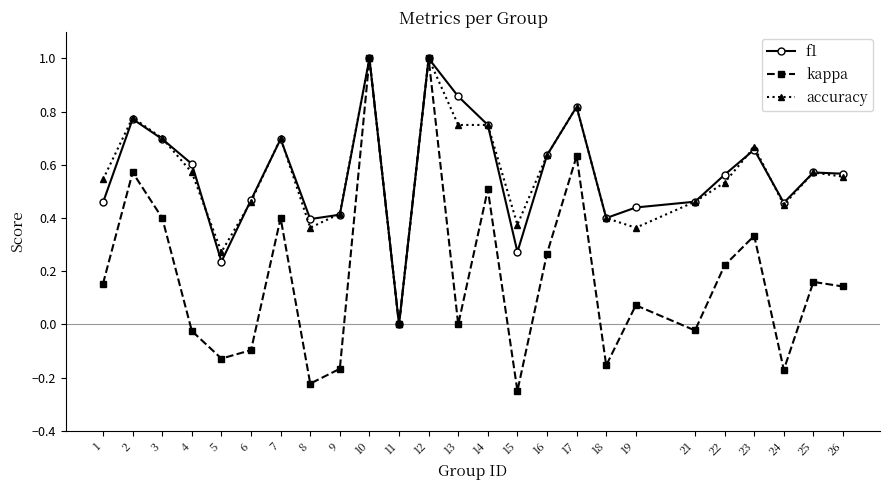

Which category has the lowest value in the accuracy series?

11